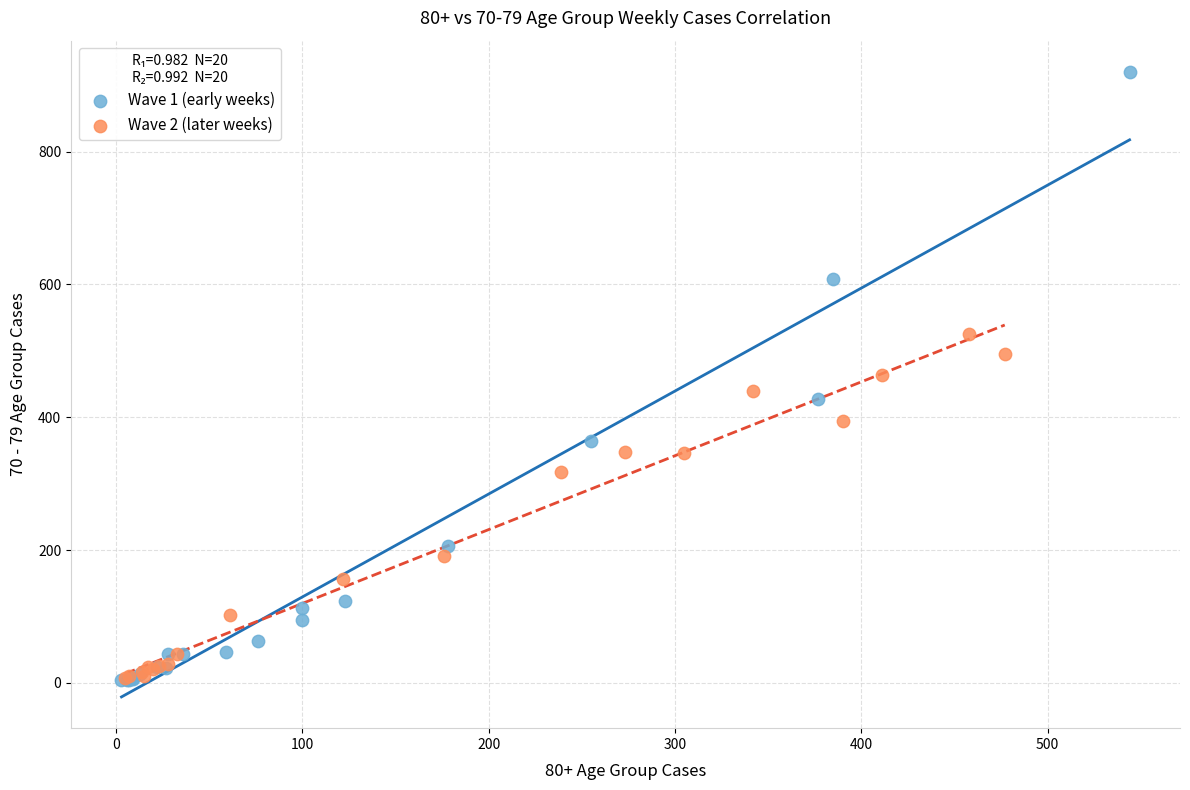

Which series has the widest spread of Y values?

Wave 1 (early weeks)